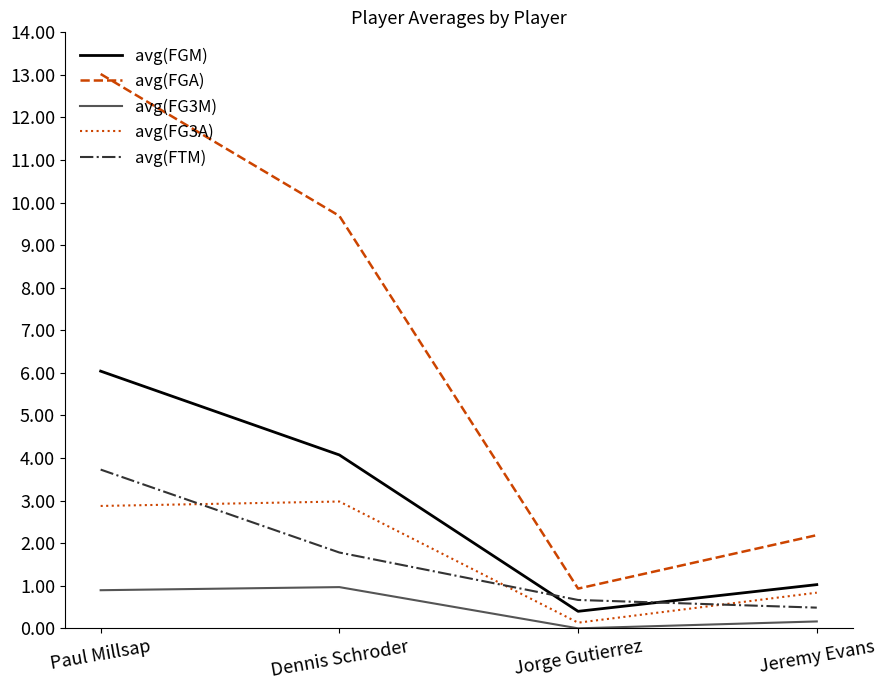

Which category has the highest value across all series?

Paul Millsap